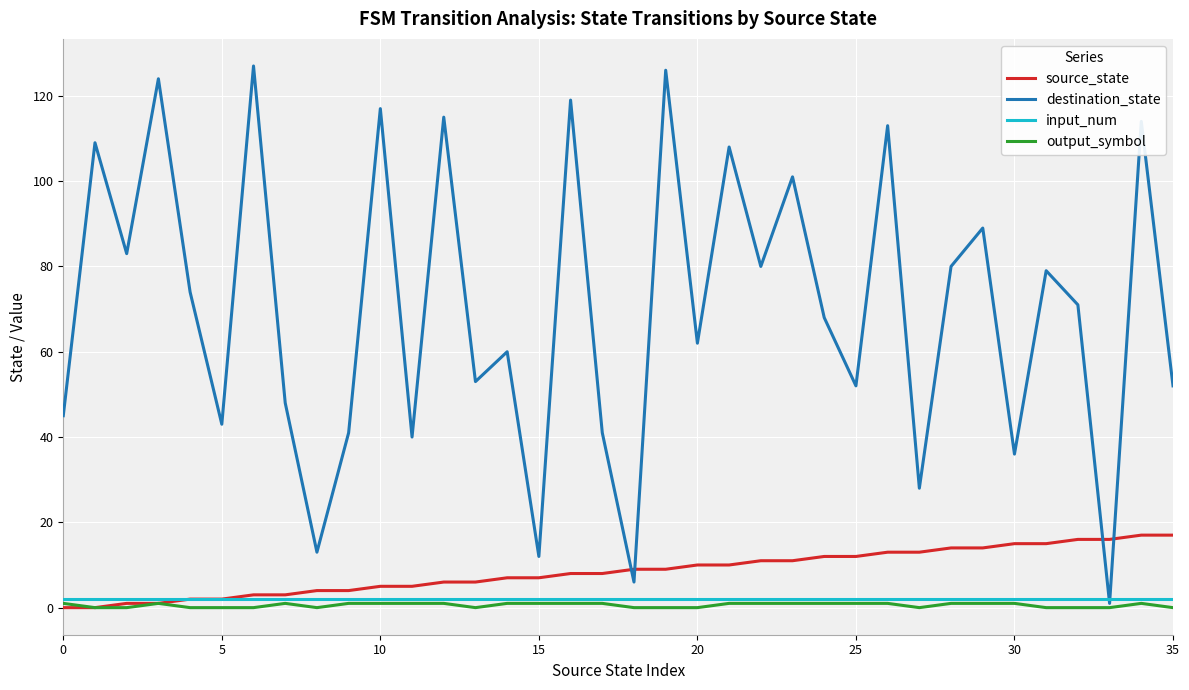

Which series has the largest total across all categories?

destination_state